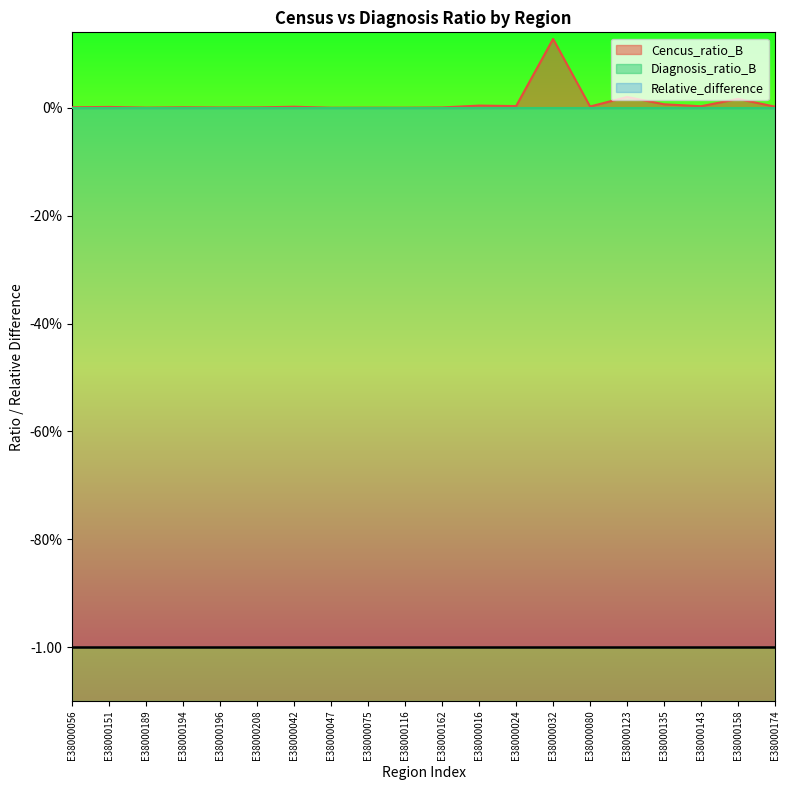

Reading left to right, transcribe all the data shown in this chart.

Cencus_ratio_B: E38000056=0.0	E38000151=0.0	E38000189=0.0	E38000194=0.0	E38000196=0.0	E38000208=0.0	E38000042=0.0	E38000047=0.0	E38000075=0.0	E38000116=0.0	E38000162=0.0	E38000016=0.0	E38000024=0.0	E38000032=0.1	E38000080=0.0	E38000123=0.0	E38000135=0.0	E38000143=0.0	E38000158=0.0	E38000174=0.0
Diagnosis_ratio_B: E38000056=0.0	E38000151=0.0	E38000189=0.0	E38000194=0.0	E38000196=0.0	E38000208=0.0	E38000042=0.0	E38000047=0.0	E38000075=0.0	E38000116=0.0	E38000162=0.0	E38000016=0.0	E38000024=0.0	E38000032=0.0	E38000080=0.0	E38000123=0.0	E38000135=0.0	E38000143=0.0	E38000158=0.0	E38000174=0.0
Relative_difference: E38000056=-1.0	E38000151=-1.0	E38000189=-1.0	E38000194=-1.0	E38000196=-1.0	E38000208=-1.0	E38000042=-1.0	E38000047=-1.0	E38000075=-1.0	E38000116=-1.0	E38000162=-1.0	E38000016=-1.0	E38000024=-1.0	E38000032=-1.0	E38000080=-1.0	E38000123=-1.0	E38000135=-1.0	E38000143=-1.0	E38000158=-1.0	E38000174=-1.0